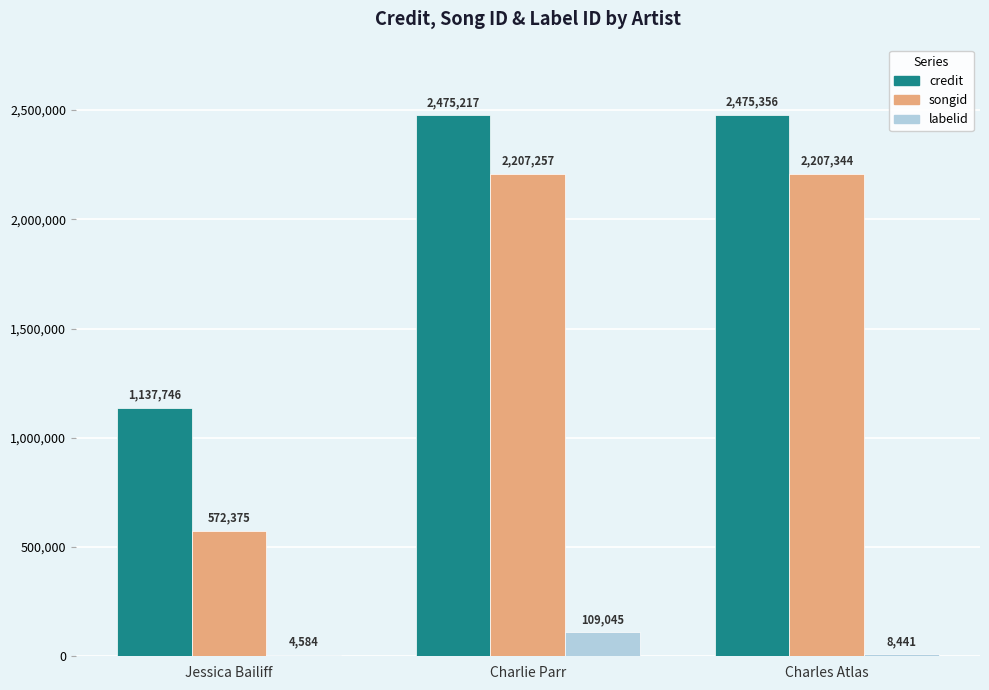

How many categories are shown in the chart?

3